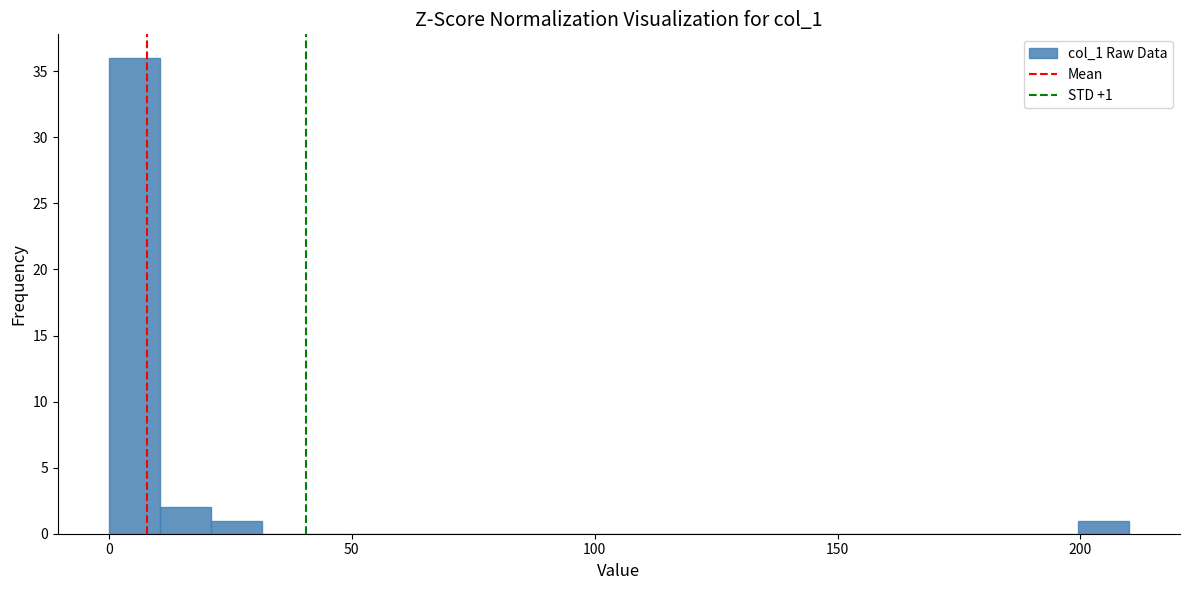

Read against the x-axis, roughly where is the centre of the tallest bar?

5